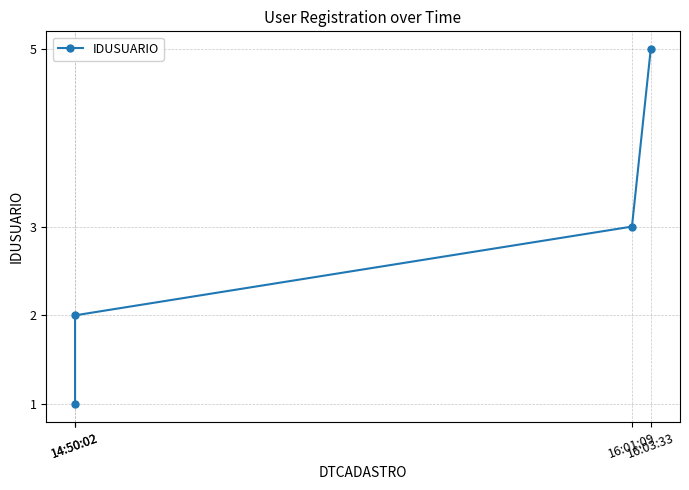

What value does the data have at 16:03:33?

5